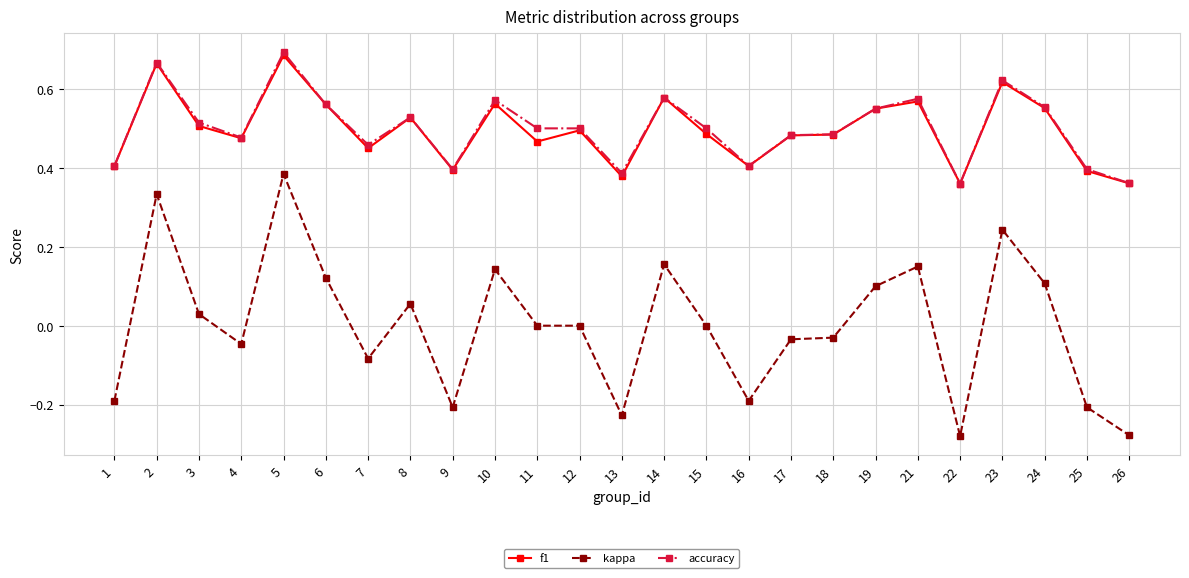

At which category does f1 reach its first local peak?

2